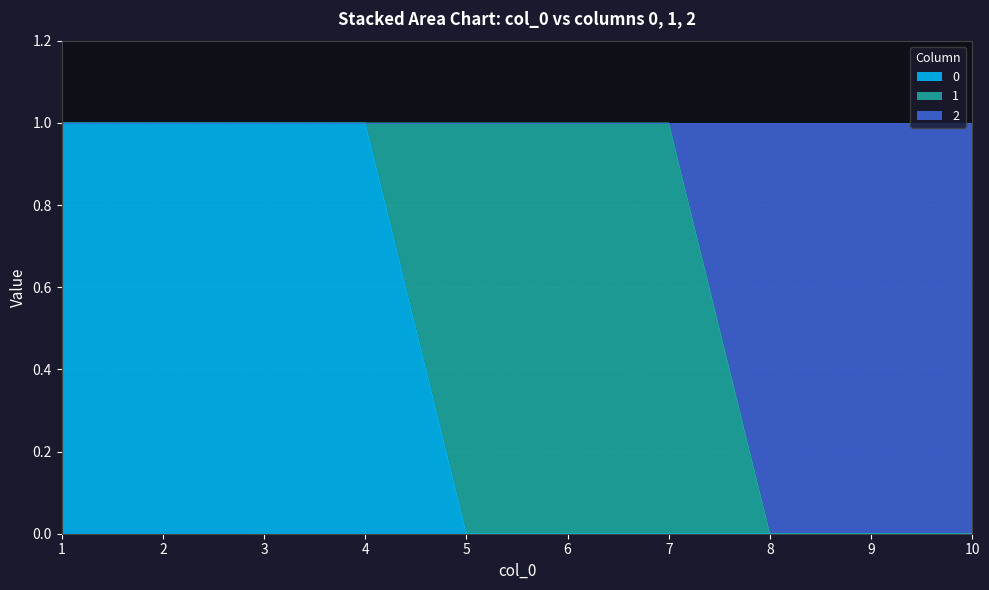

Count the 0 values in the range 0 to 1.

10